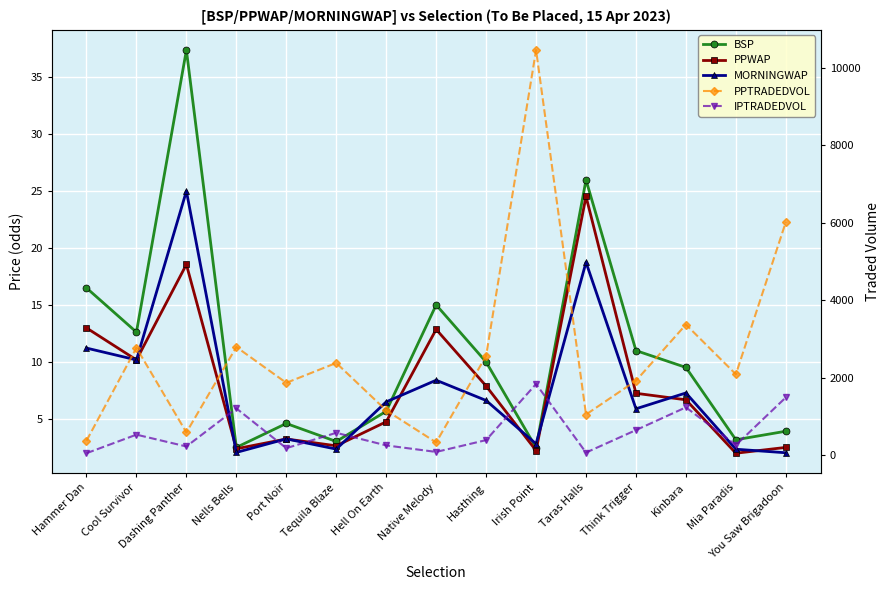

Between which two adjacent categories do PPWAP and MORNINGWAP first intersect?

Dashing Panther and Nells Bells